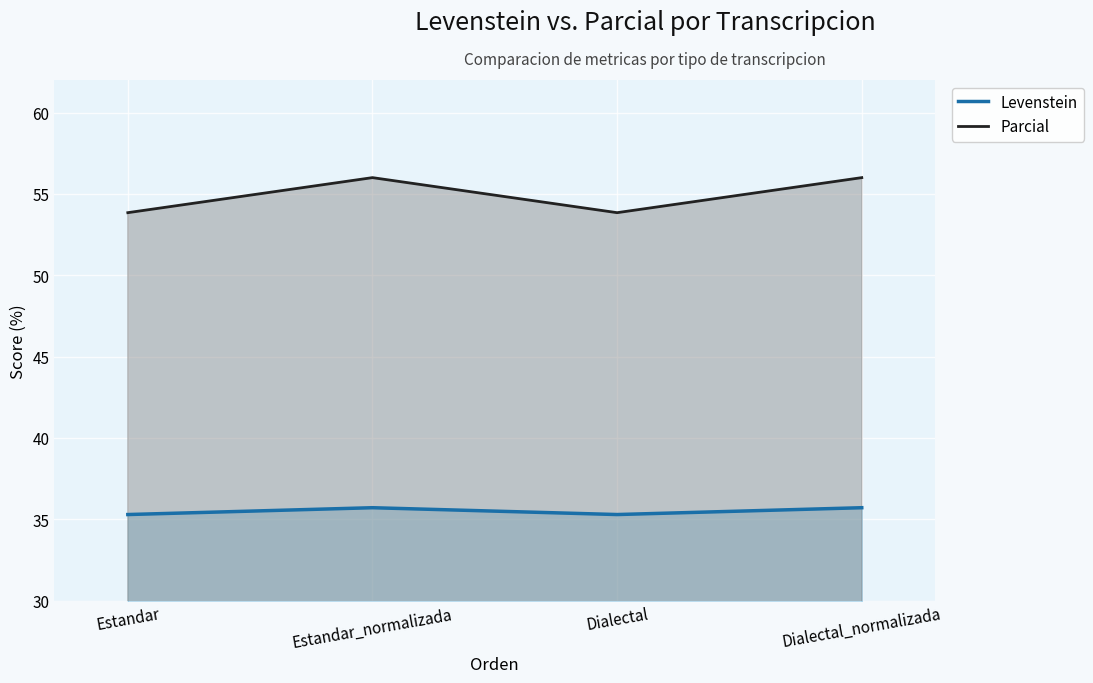

How many values in the Parcial series are below 56?

2